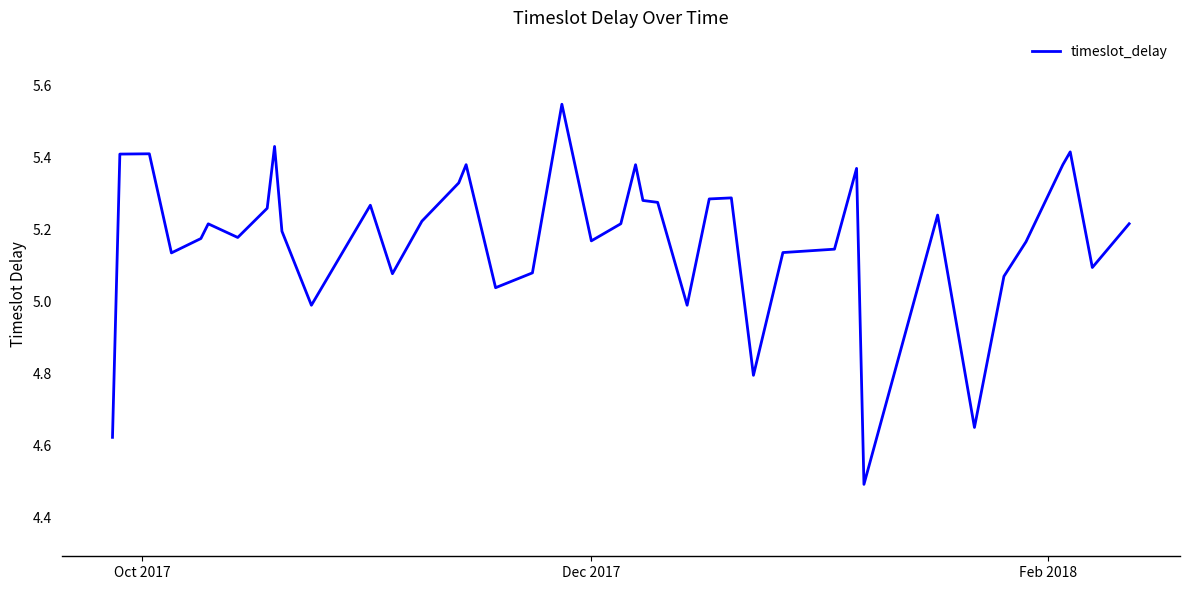

Is this an area chart (filled region under the line)?

No